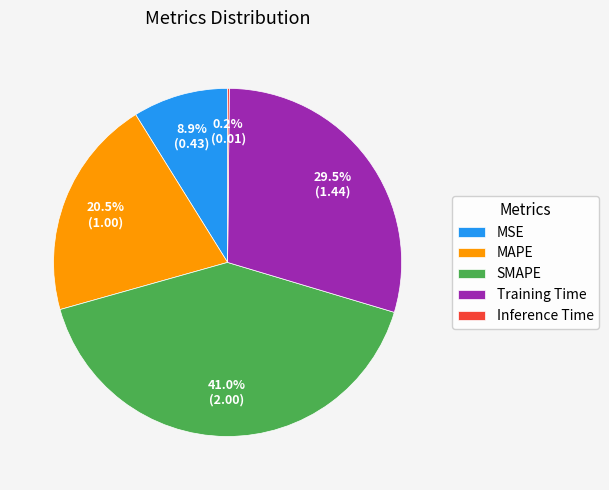

Which has a higher value, MSE or Training Time?

Training Time